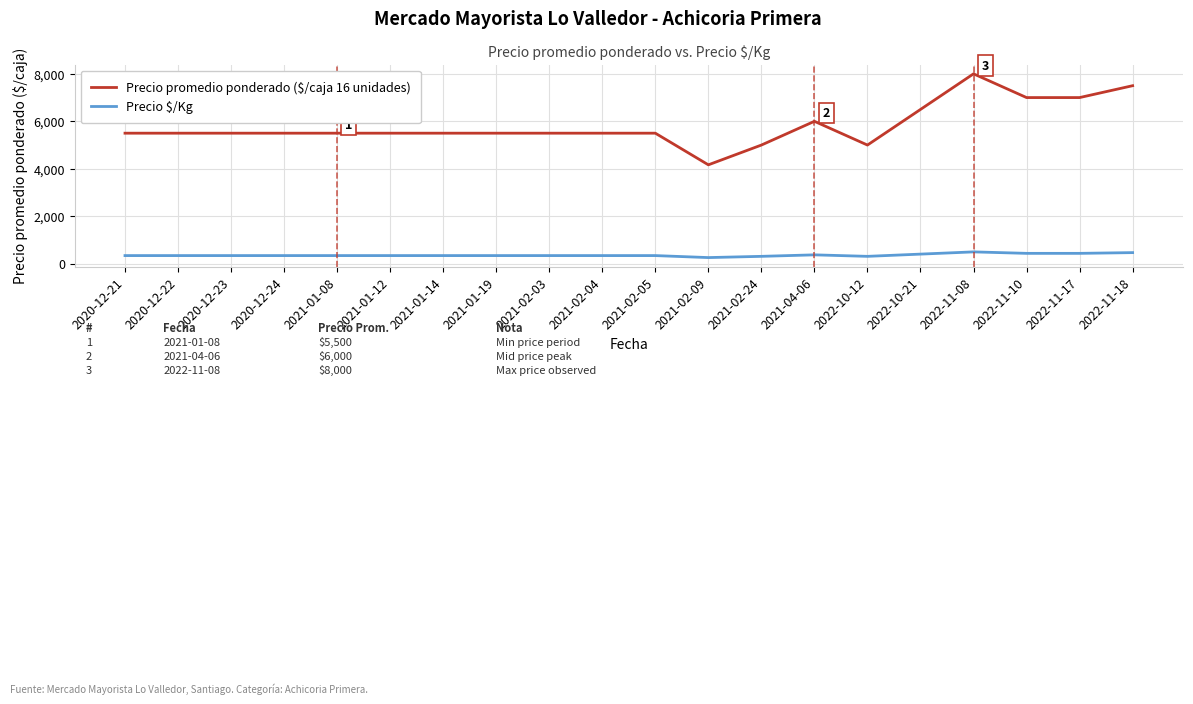

Is it true that Precio promedio ponderado ($/caja 16 unidades) equals 5500 at 2021-01-12?

True